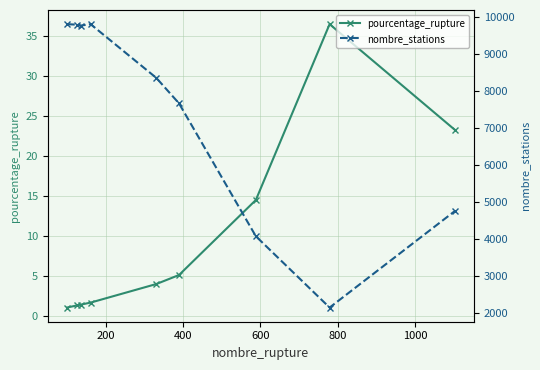

What is the maximum value for pourcentage_rupture?

36.5